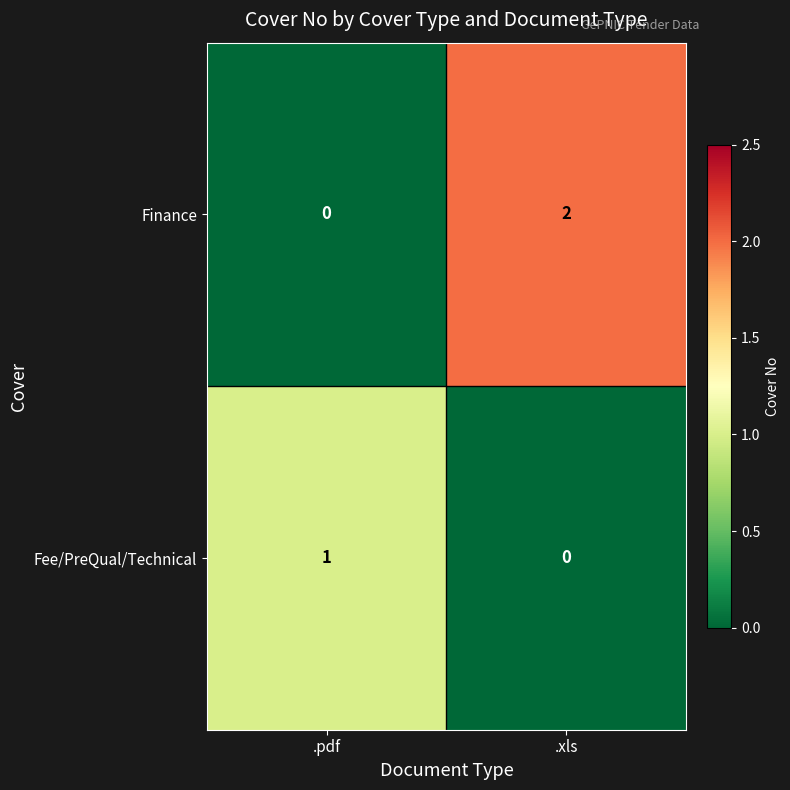

Is it true that Fee/PreQual/Technical equals 0 at .xls?

True